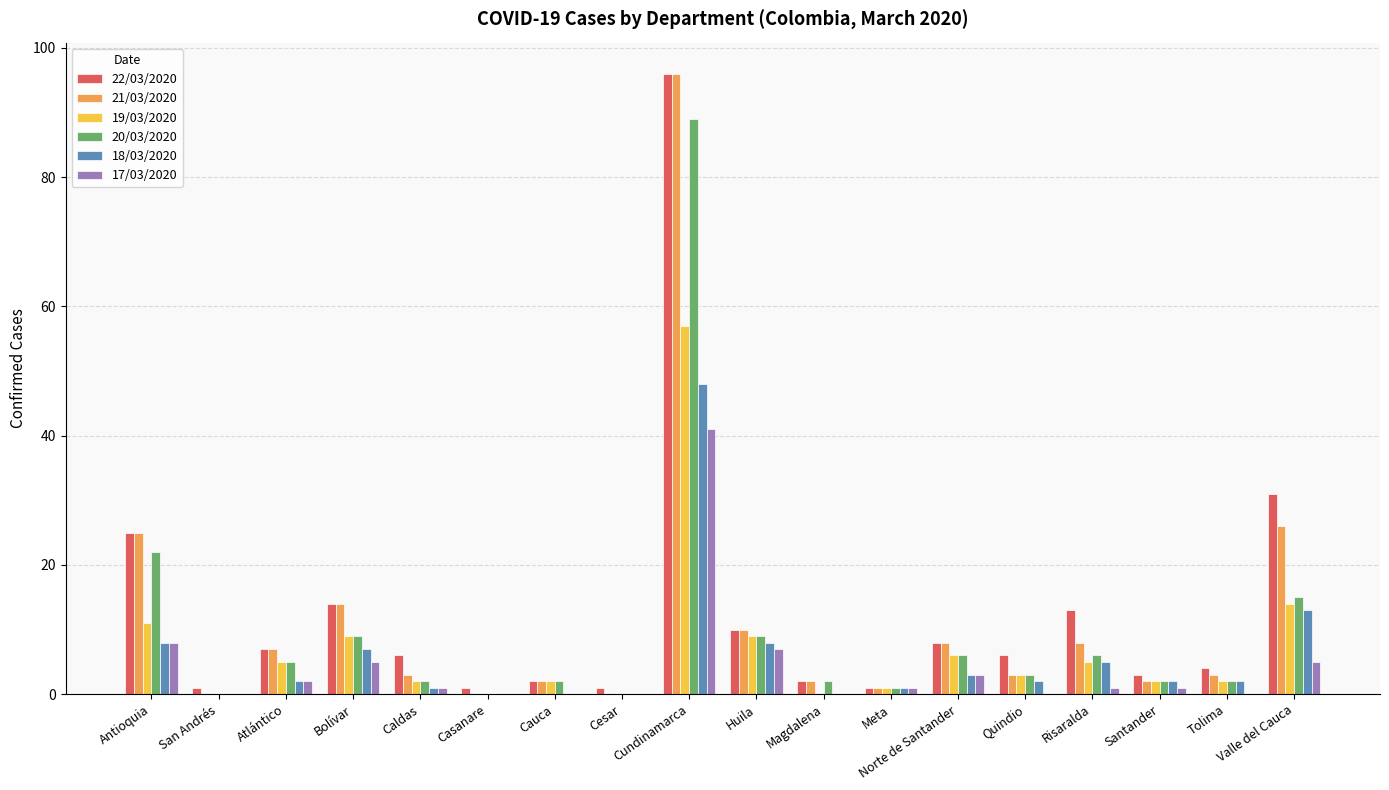

Is the value of 18/03/2020 at Norte de Santander greater than the value of 22/03/2020 at Antioquia?

No